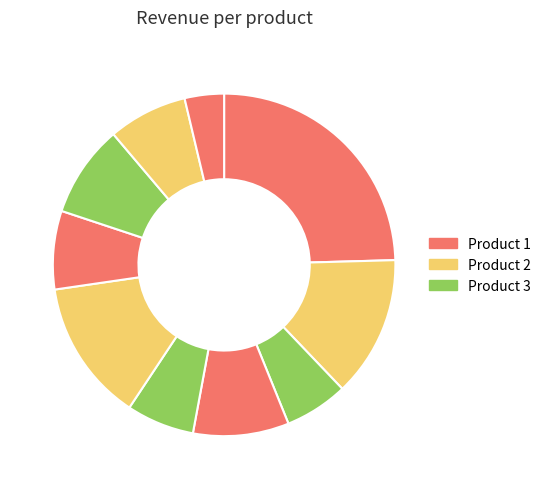

Count the number of slices in the pie.

10